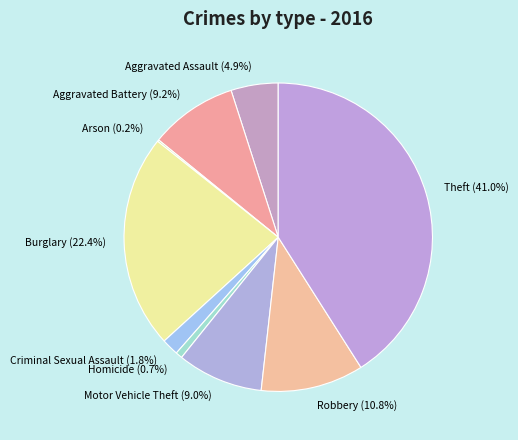

Between Criminal Sexual Assault and Aggravated Assault, which is larger?

Aggravated Assault